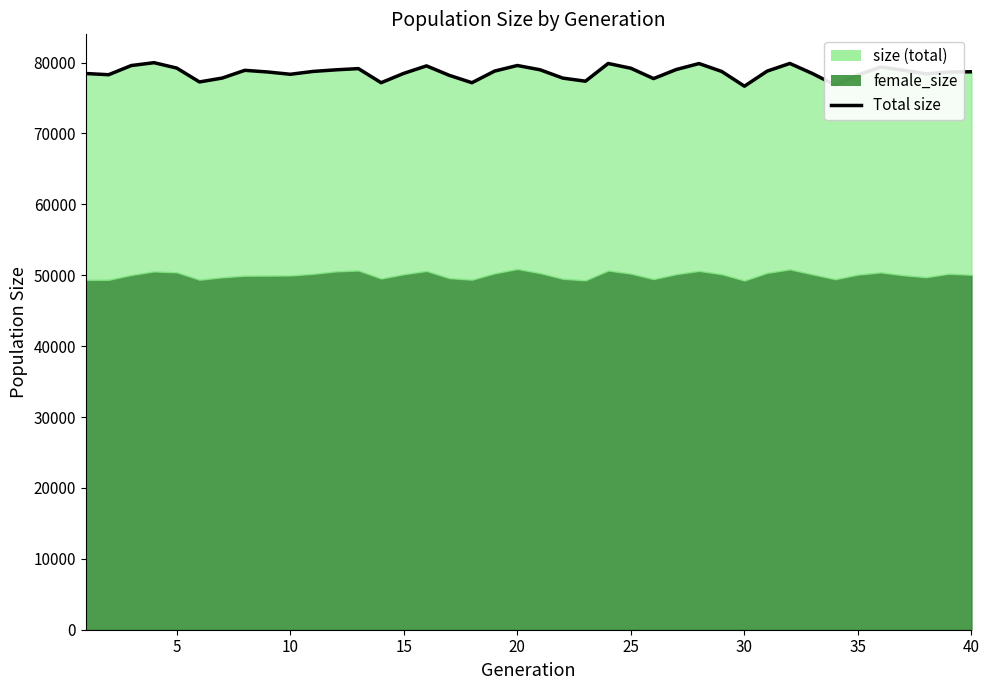

What is the difference between the second highest and minimum values?

3208